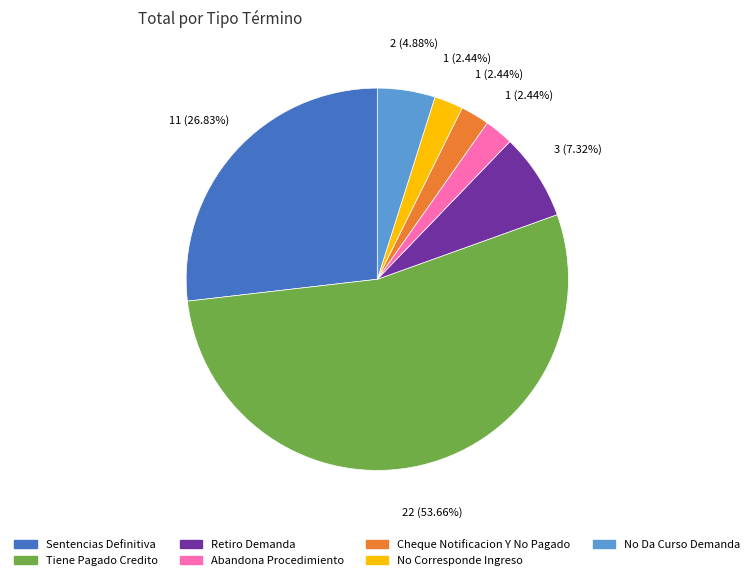

What portion of the pie excludes No Da Curso Demanda?

95.1%